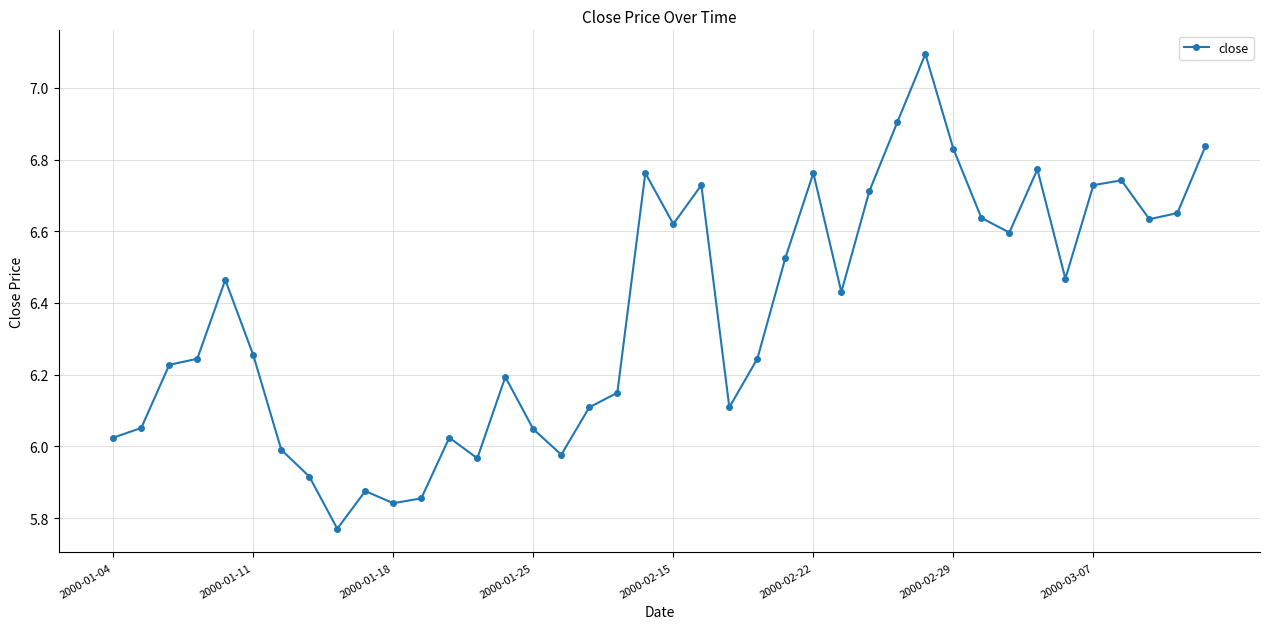

What is the sum of all values?

254.8